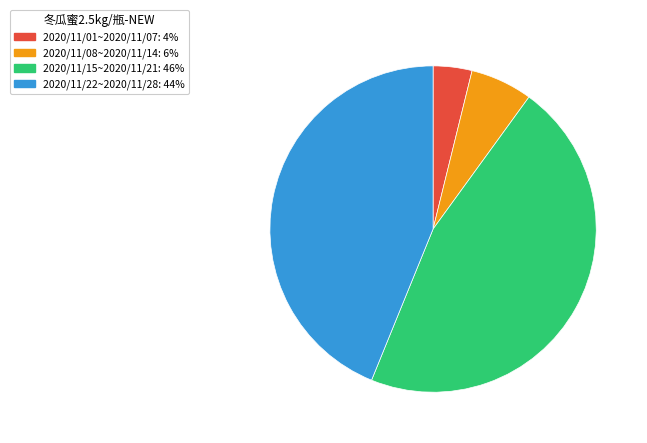

The 2020/11/22~2020/11/28: 44% slice represents 31% of the pie. True or false?

False